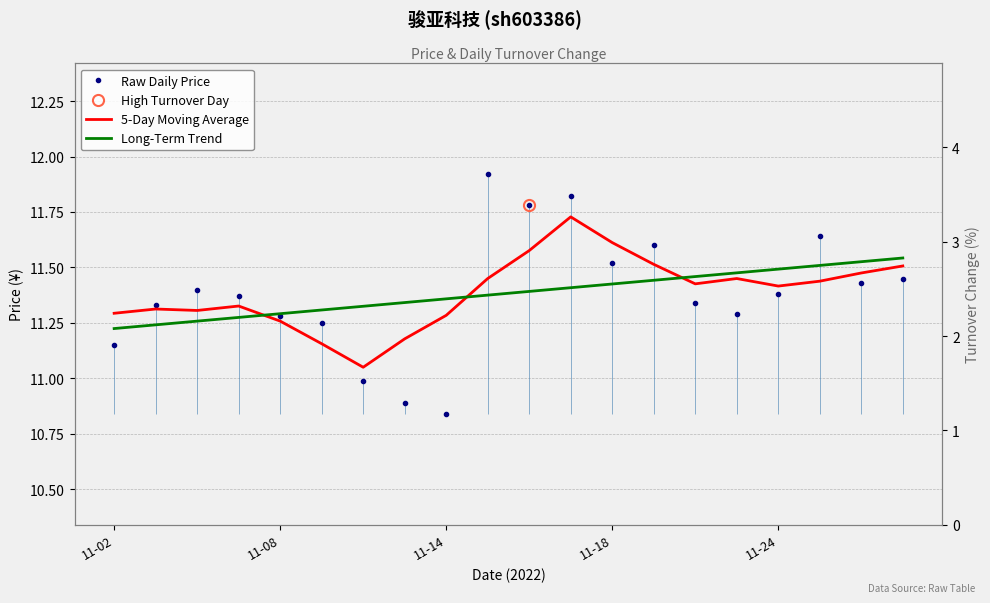

At which label does Raw Daily Price first exceed 11?

11-02